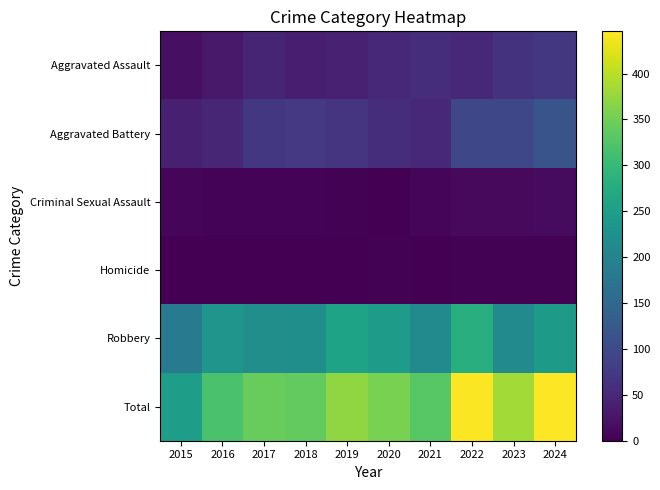

At 2017, list the series in order from largest to smallest.

Total, Robbery, Aggravated Battery, Aggravated Assault, Criminal Sexual Assault, Homicide